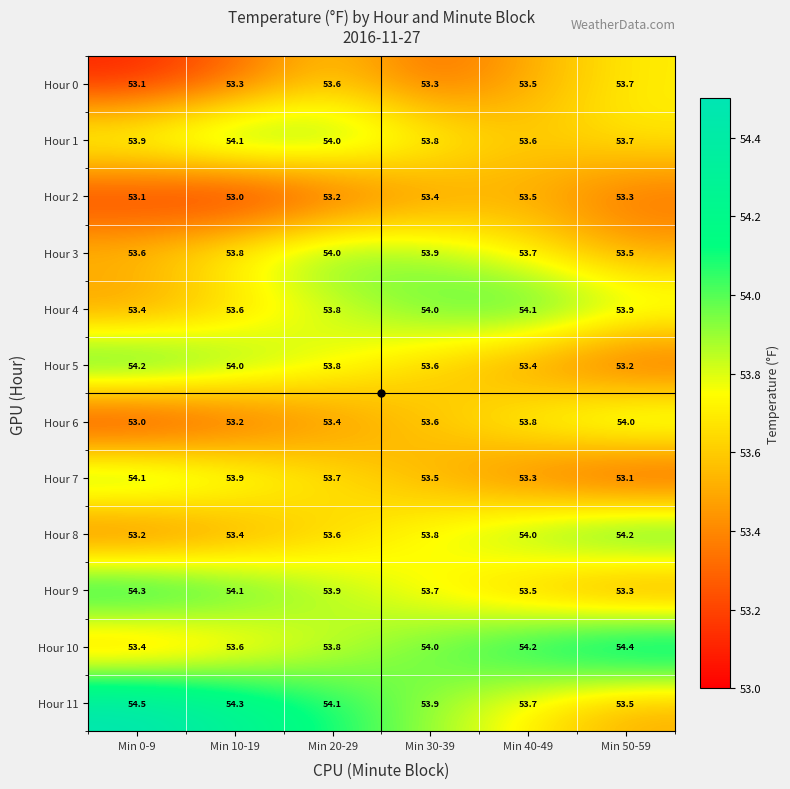

What is the difference between the maximum and minimum values in the Hour 8 series?

1.0